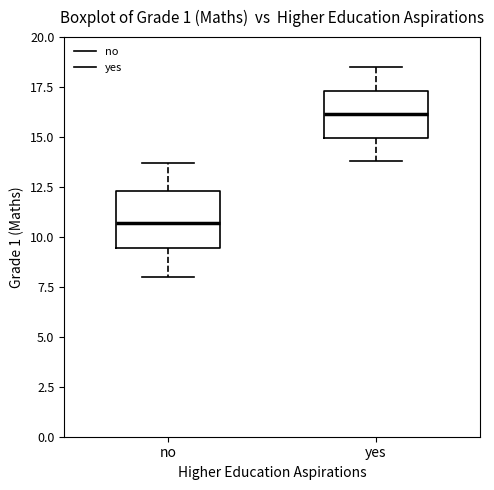

Where is the lower edge of the box for yes on the y-axis? The values are not printed on the chart, so give them approximately, as read against the axis.

15.0